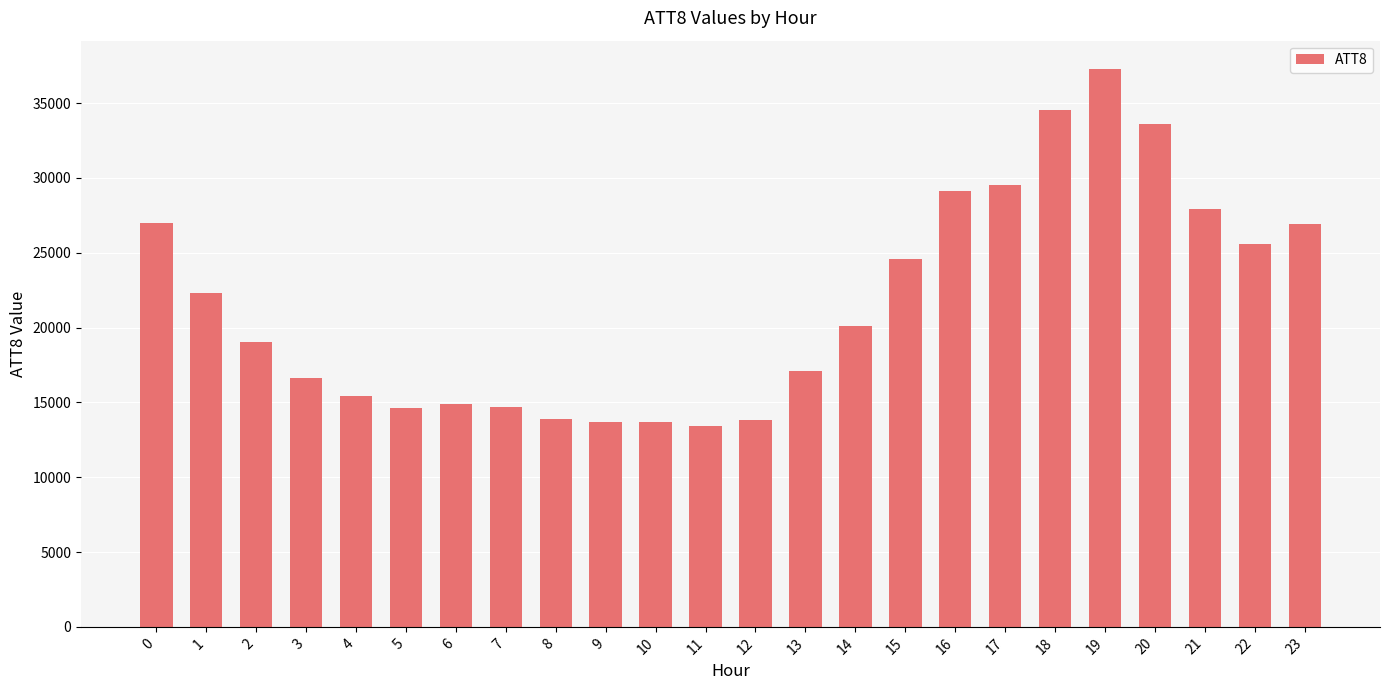

What is the change in value from 17 to 23?

-2600